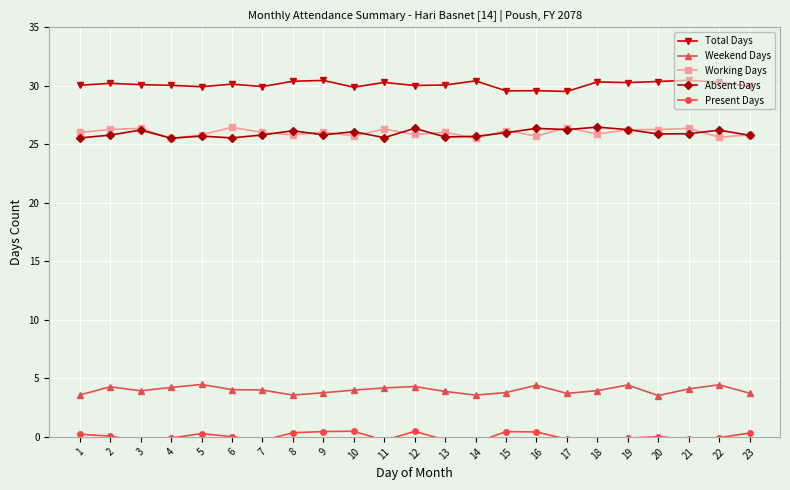

What is the maximum value shown in the chart?

30.5